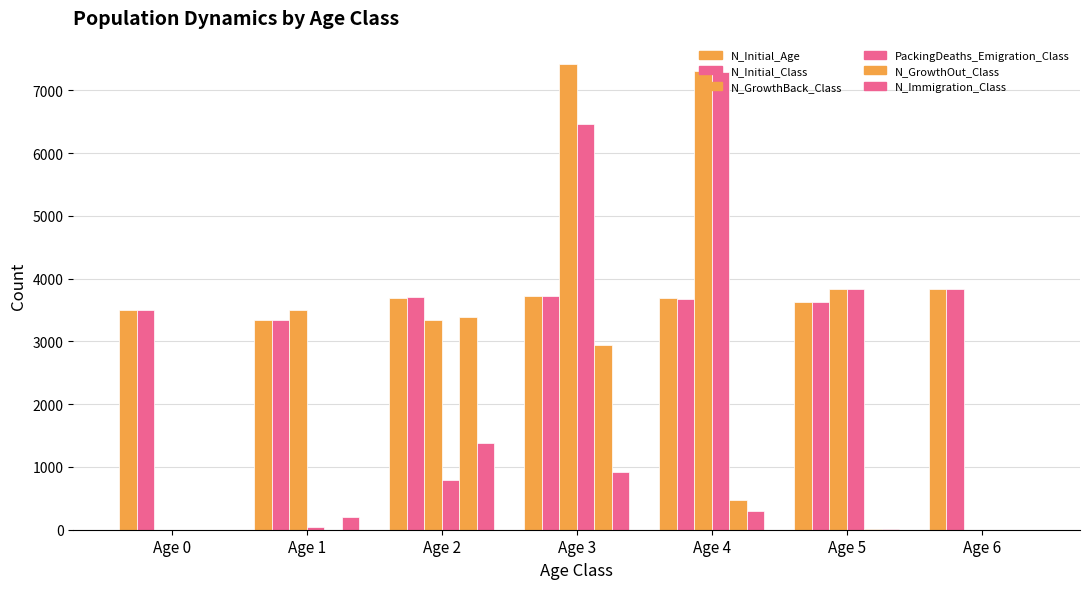

How many series are shown in this chart?

6